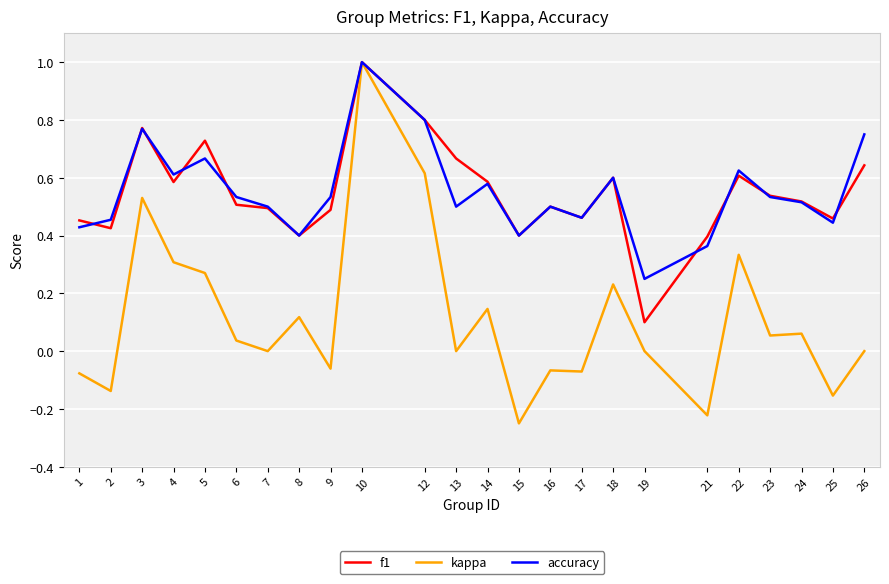

What is the highest value of the kappa series?

1.0